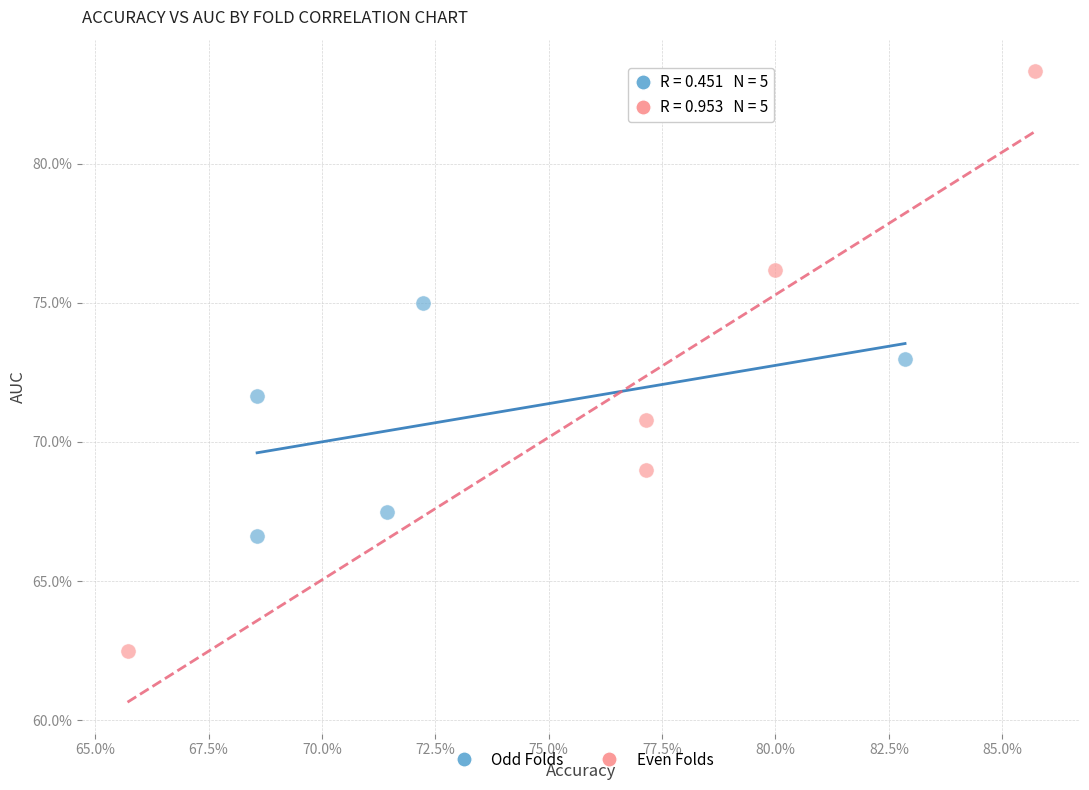

Which series reaches the minimum Y coordinate?

Even Folds